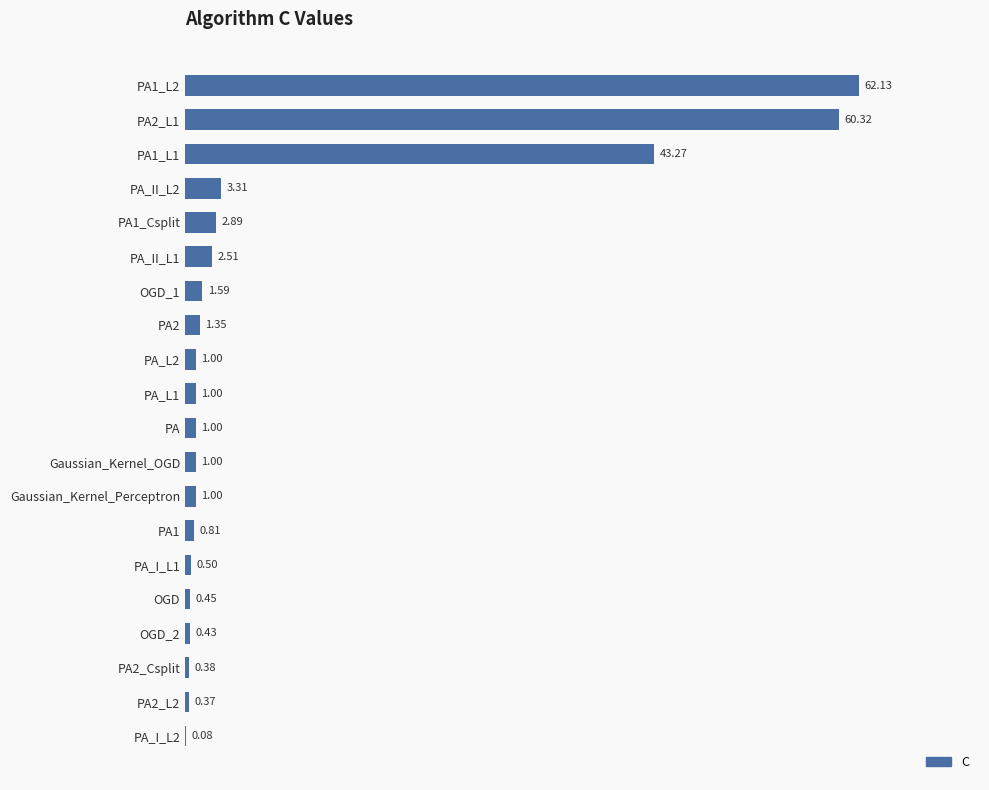

Are the bars horizontal?

Yes